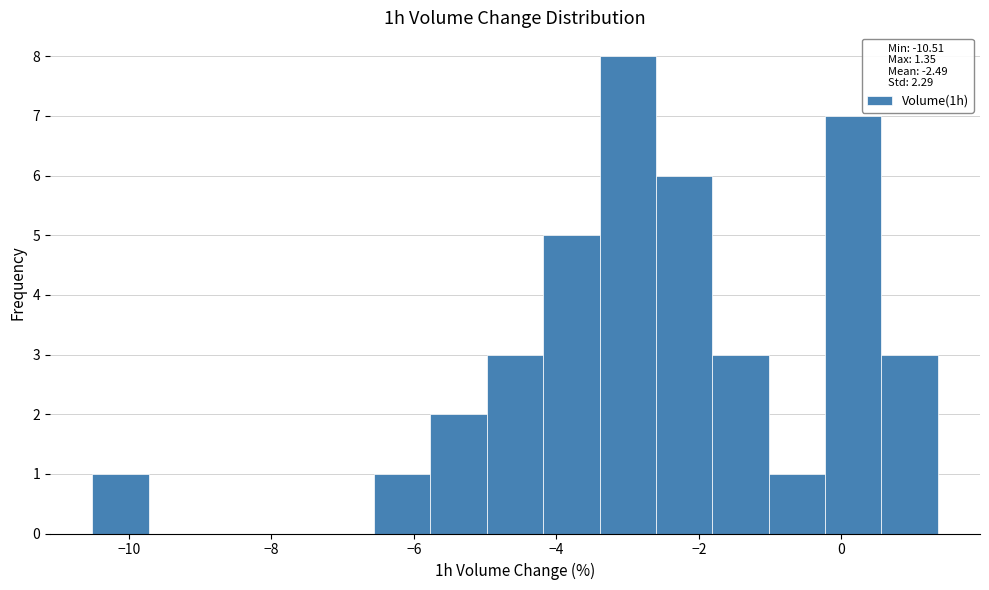

Around what value on the x-axis is the tallest bar? Give the approximate position of its centre, as read against the axis.

-3.0